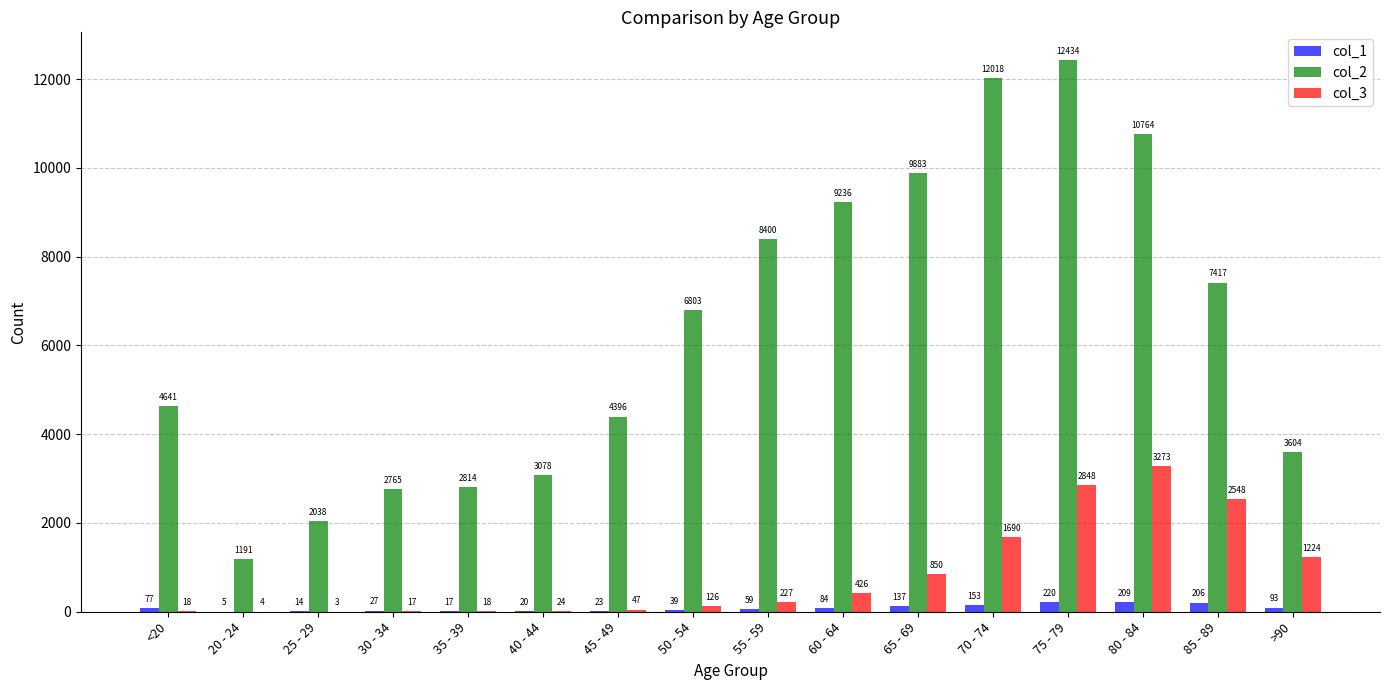

Which category has the highest value across all series?

75 - 79